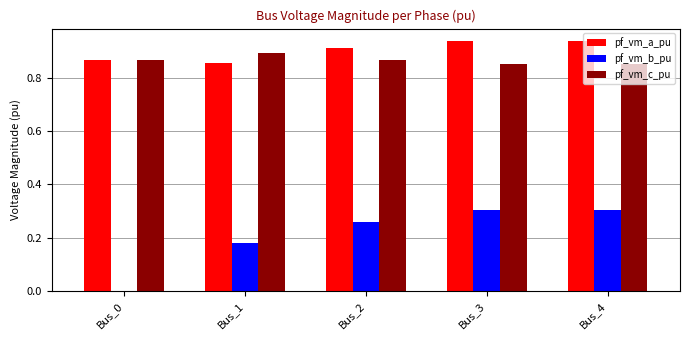

Which series changed the most between Bus_0 and Bus_3?

pf_vm_b_pu